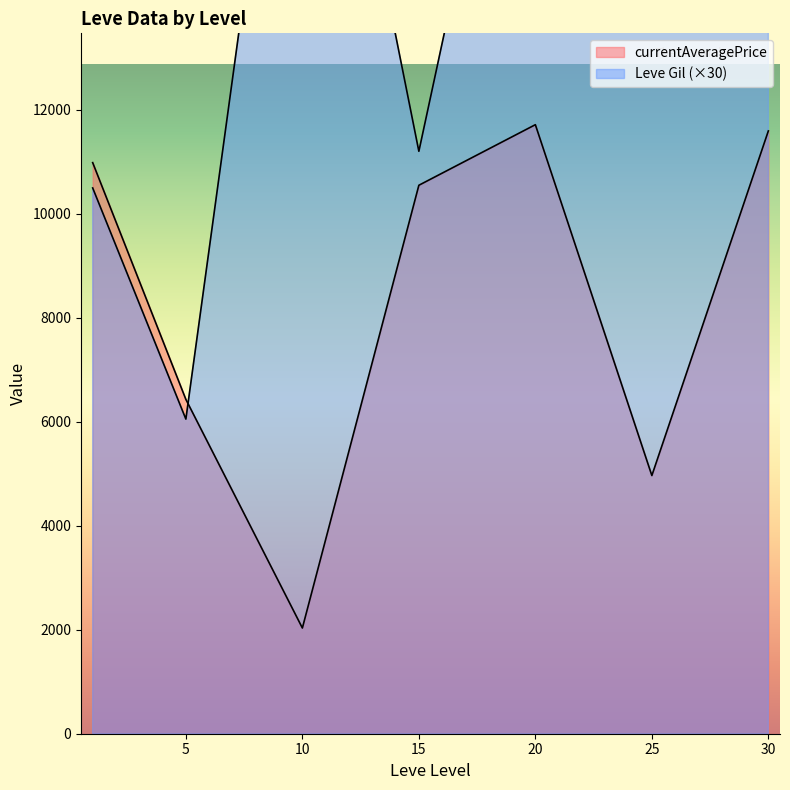

Between 1 and 1, which is larger?

1